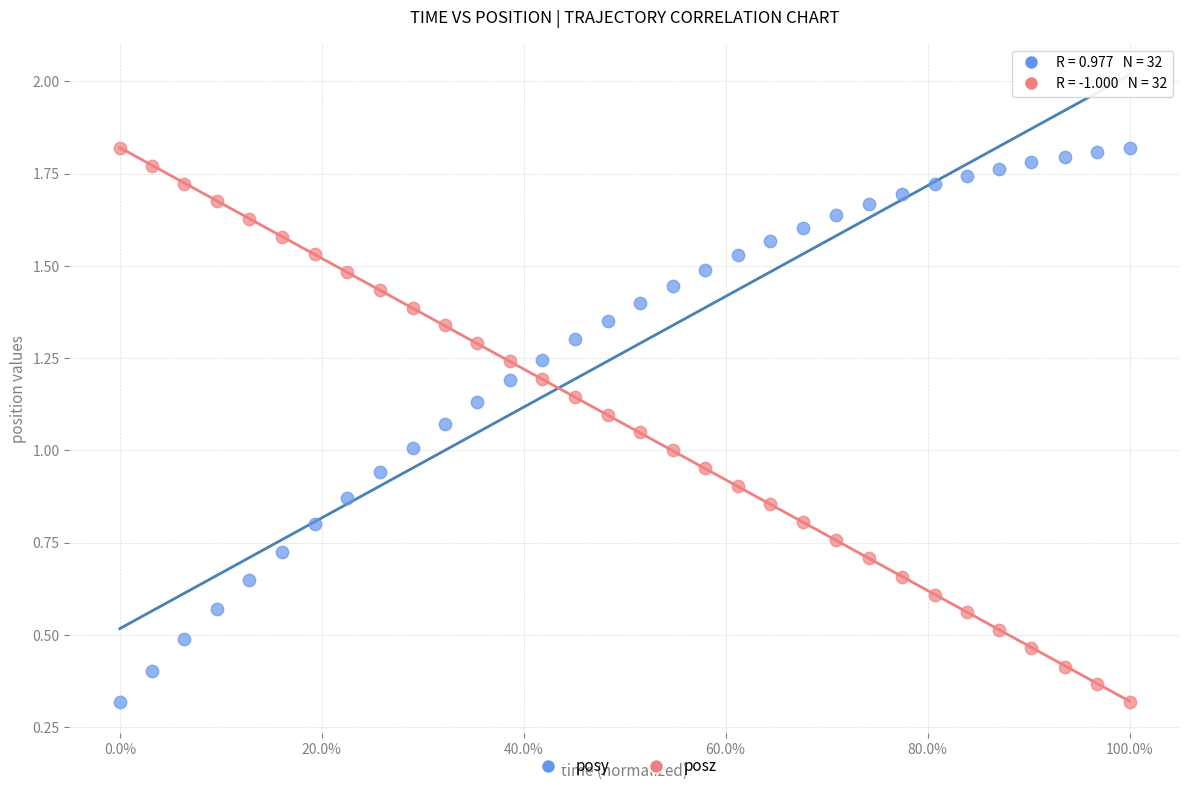

What are all the series names shown in the legend?

posy, posz